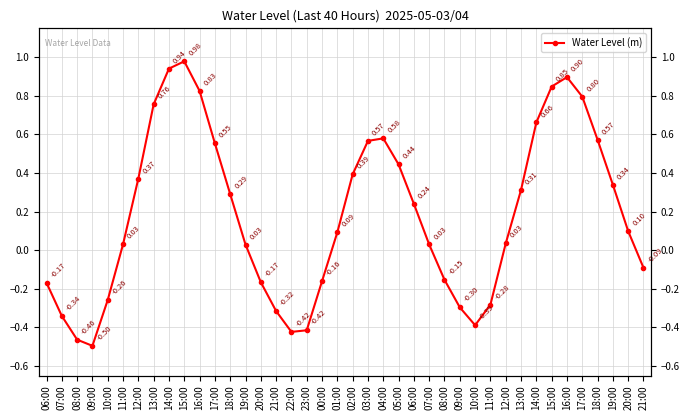

Reading left to right, transcribe all the data shown in this chart.

-0.2	-0.3	-0.5	-0.5	-0.3	0.0	0.4	0.8	0.9	1.0	0.8	0.6	0.3	0.0	-0.2	-0.3	-0.4	-0.4	-0.2	0.1	0.4	0.6	0.6	0.4	0.2	0.0	-0.2	-0.3	-0.4	-0.3	0.0	0.3	0.7	0.8	0.9	0.8	0.6	0.3	0.1	-0.1